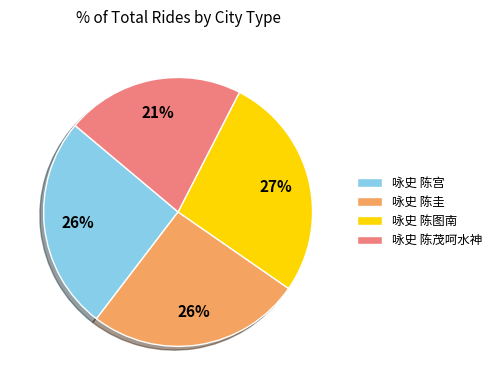

What is the ratio of the value at 咏史 陈宫 to the value at 咏史 陈圭?

1.0